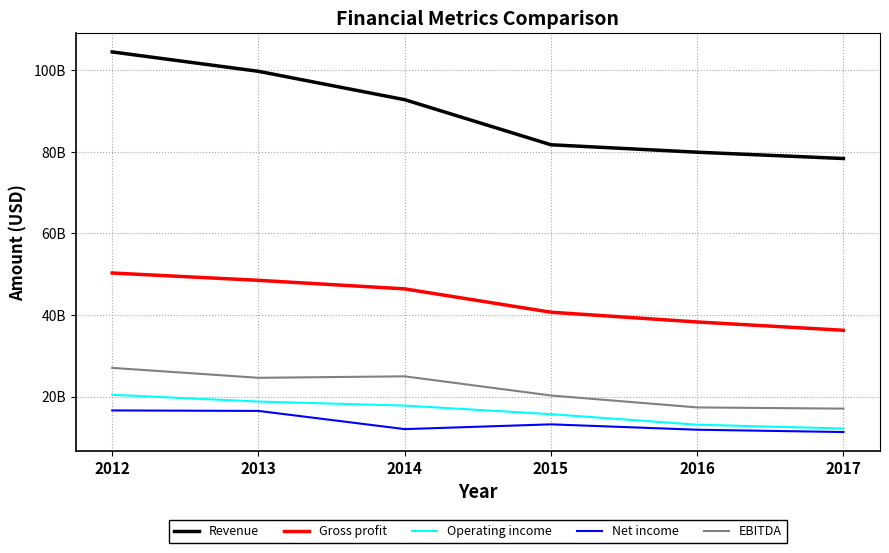

Rank the series by their maximum value, from highest to lowest.

Revenue, Gross profit, EBITDA, Operating income, Net income